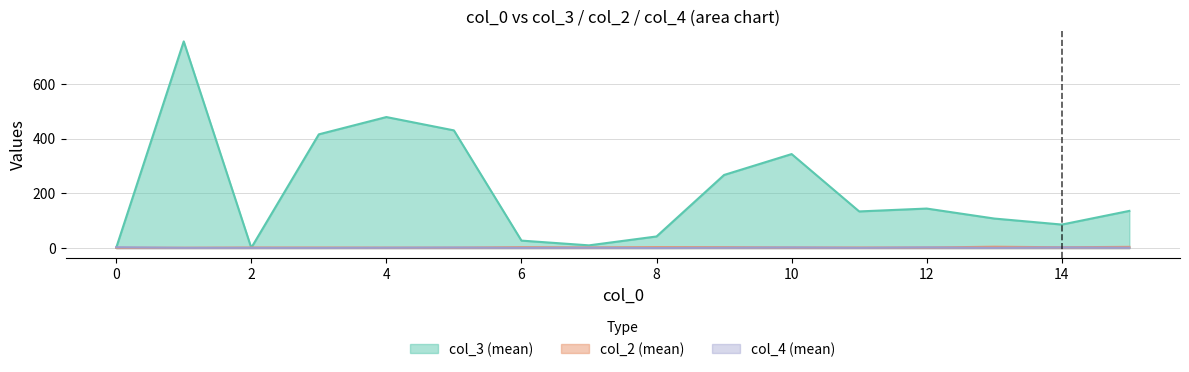

Which series has the widest spread of values?

col_3 (mean)